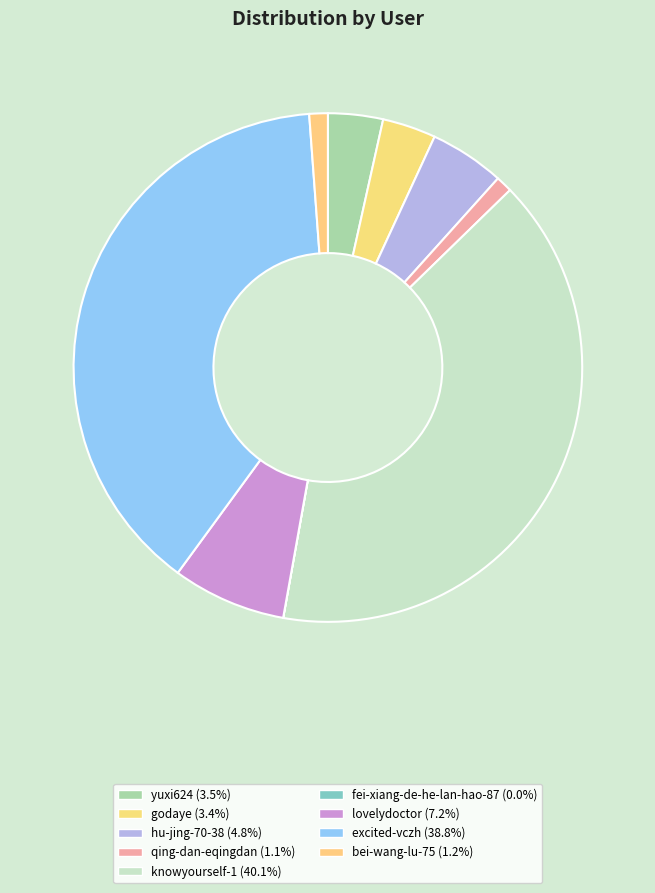

Does yuxi624 account for over 50% of the chart?

No